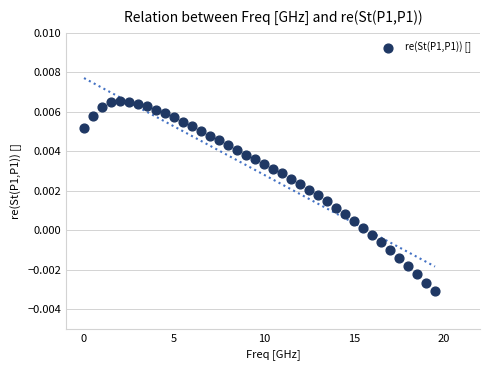

What is the range of X values (max minus min)?

19.5